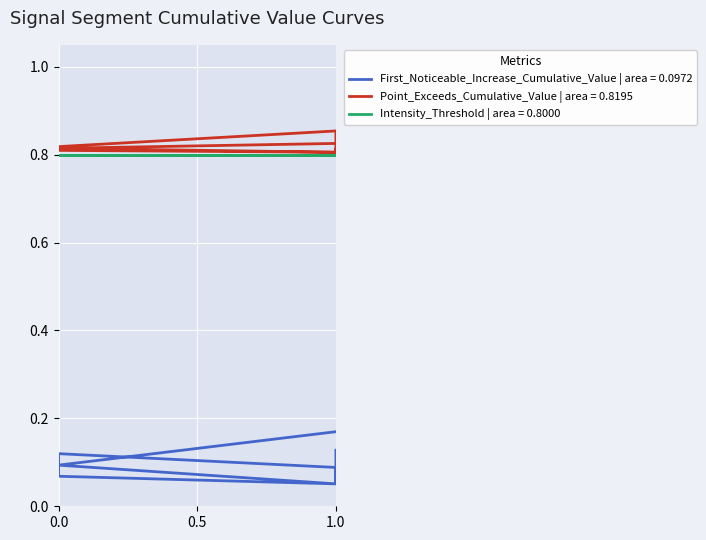

True or false: First_Noticeable_Increase_Cumulative_Value has a value of 0.2 at signal segment 2.

False